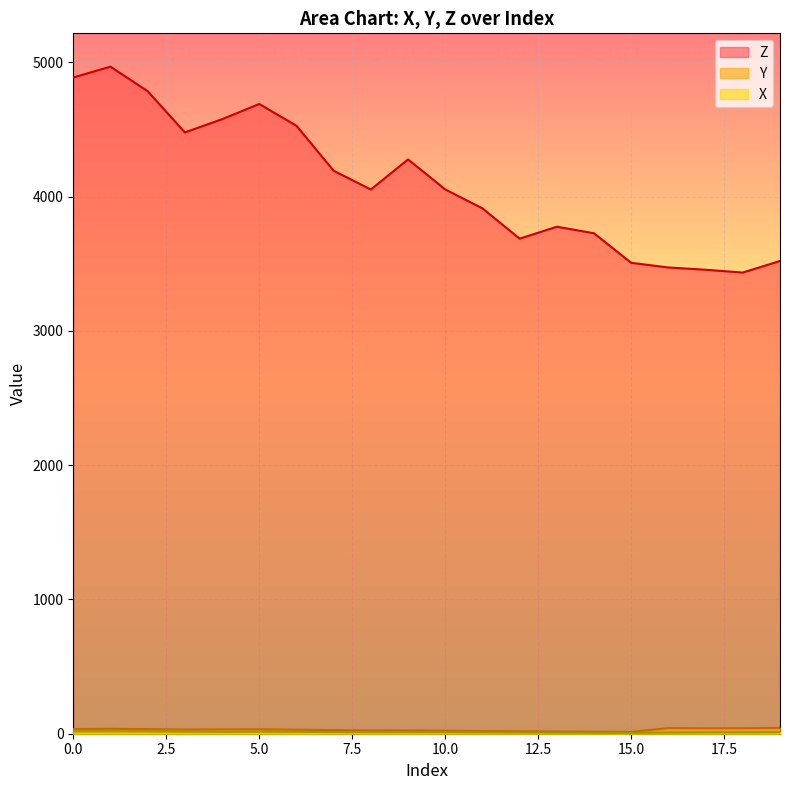

True or false: Y and Z cross at least once.

False